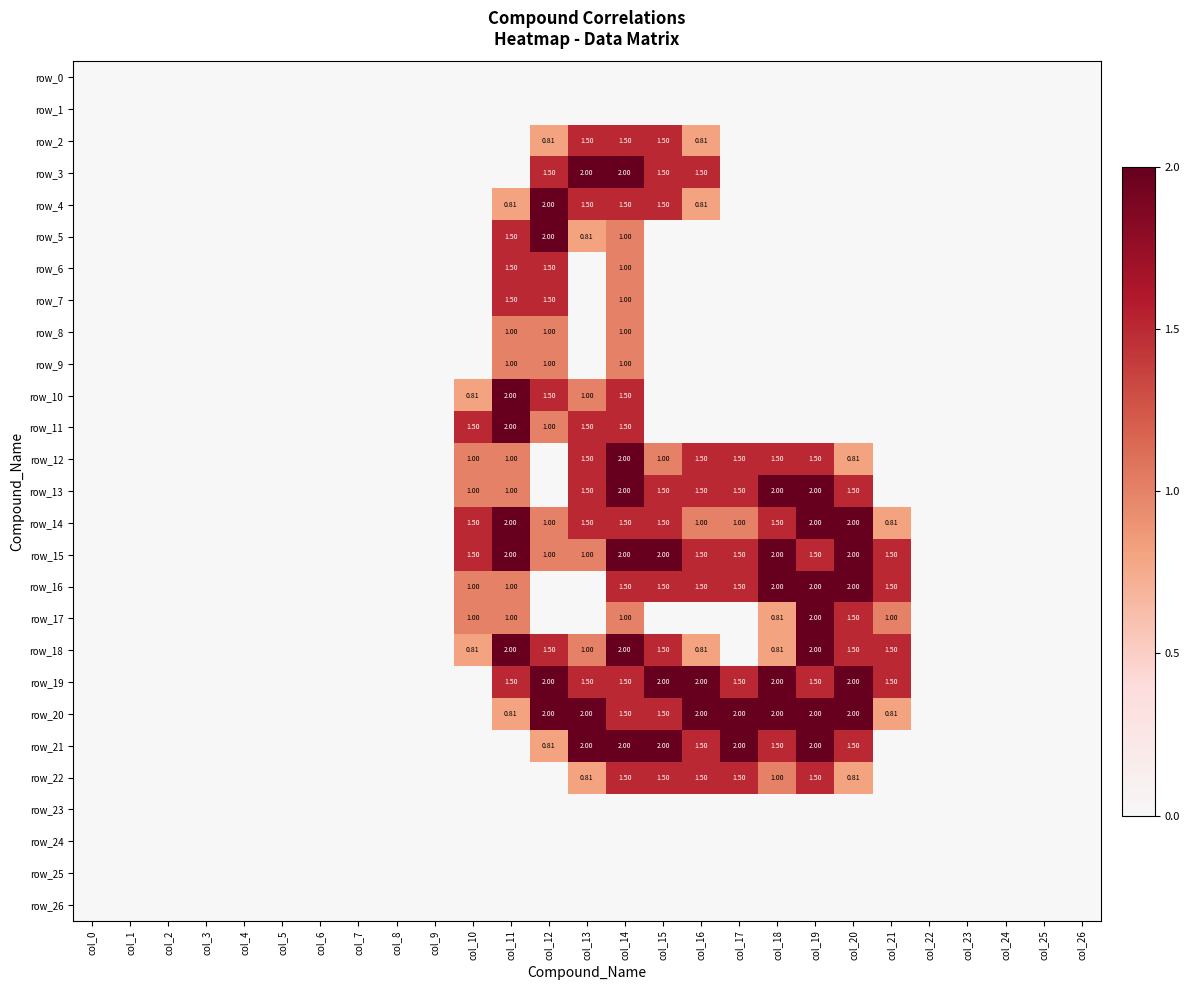

How many categories are shown in the chart?

27